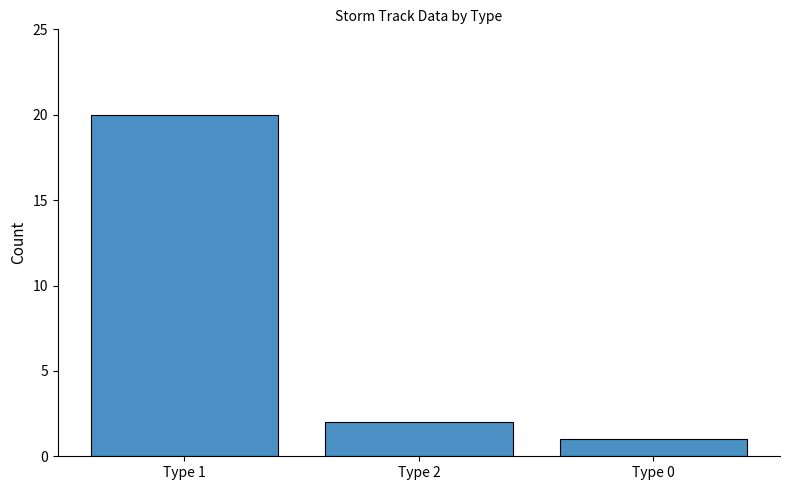

Reading left to right, extract all data points from this chart.

Type 1=20	Type 2=2	Type 0=1